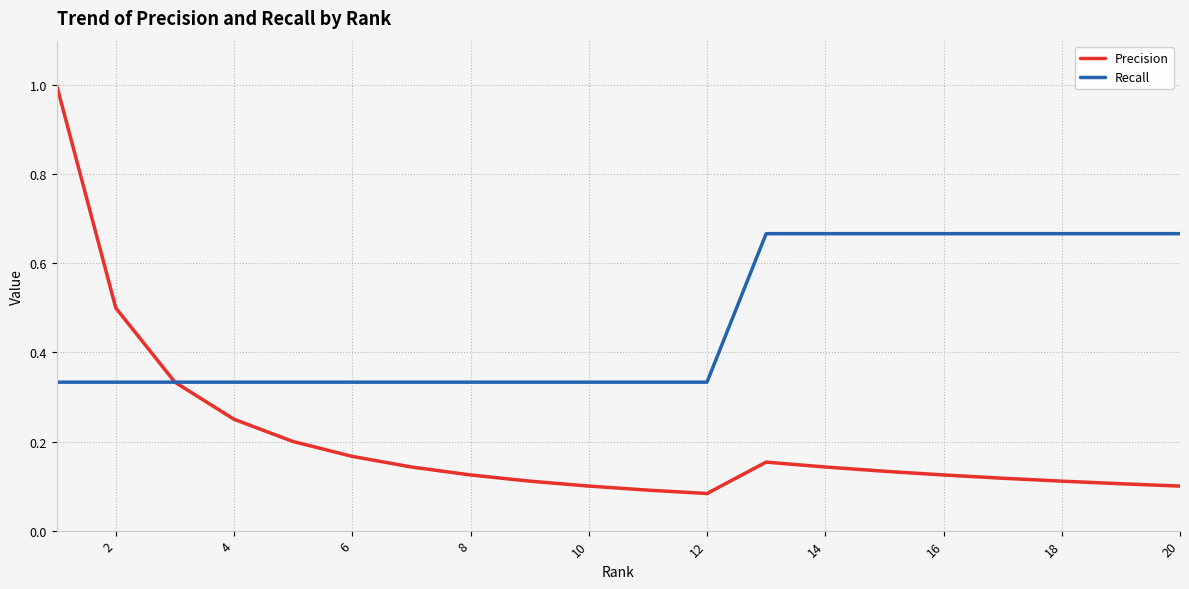

List the series in order of their peak value, lowest first.

Recall, Precision